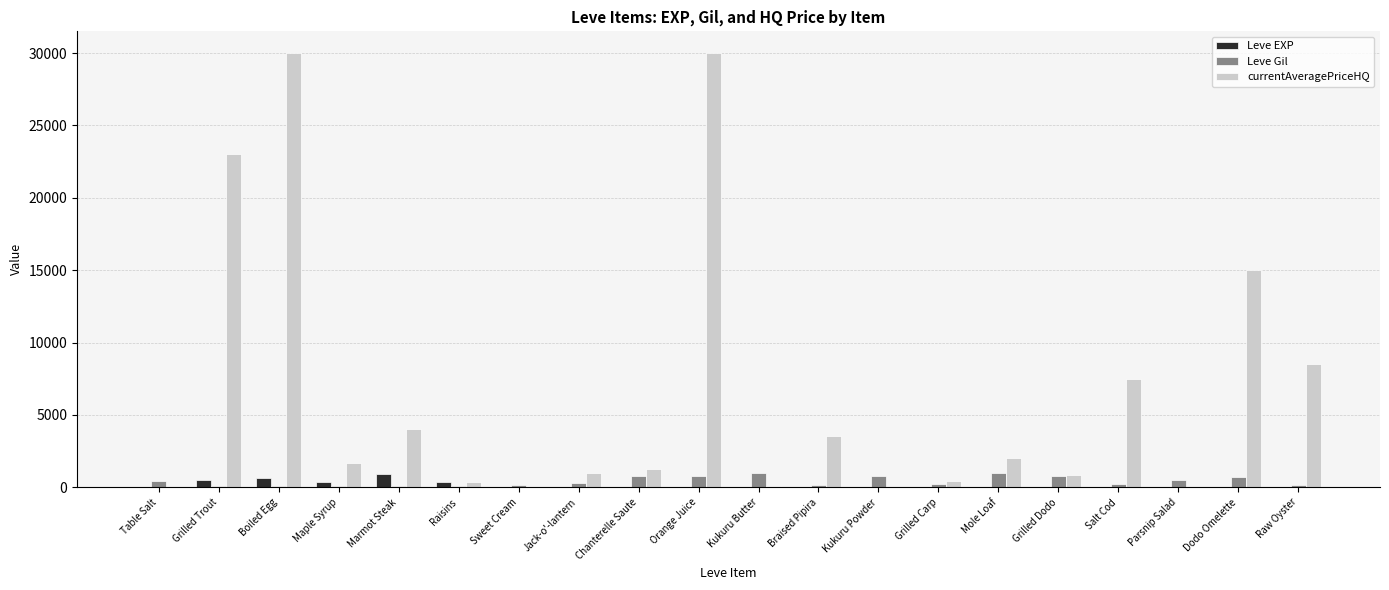

What is the average value of the Leve Gil series?

426.1